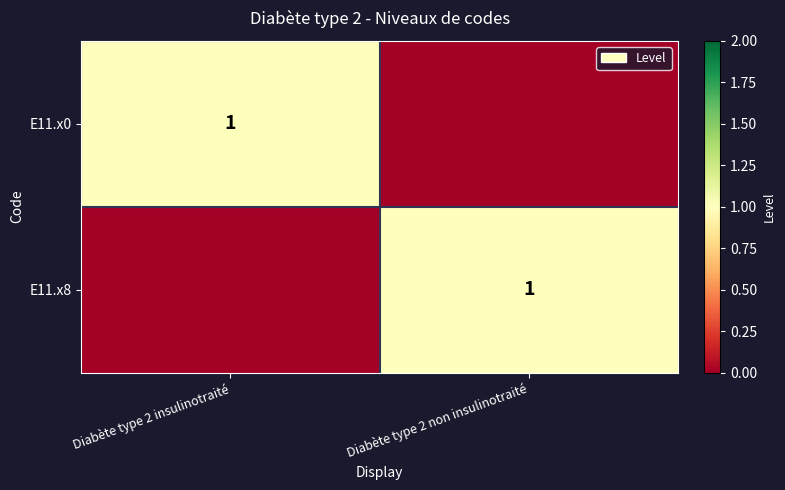

What is the total value across all series at Diabète type 2 non insulinotraité?

1